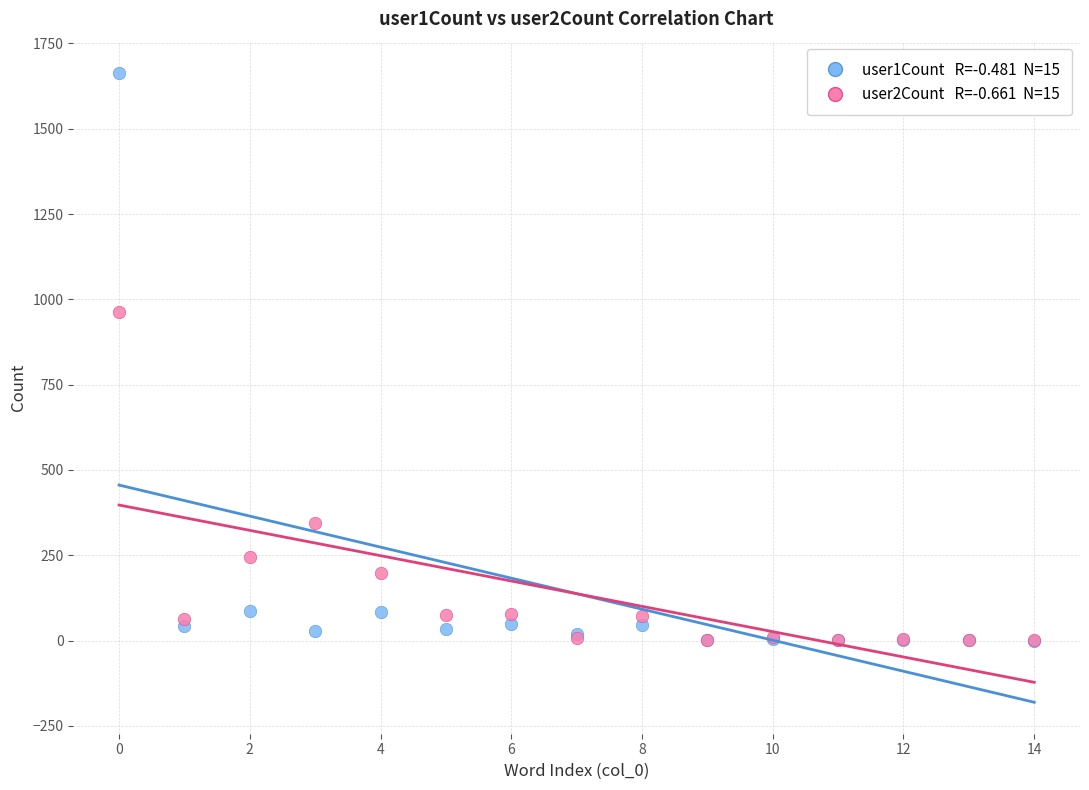

Across all series, what Y value is closest to 831?

963